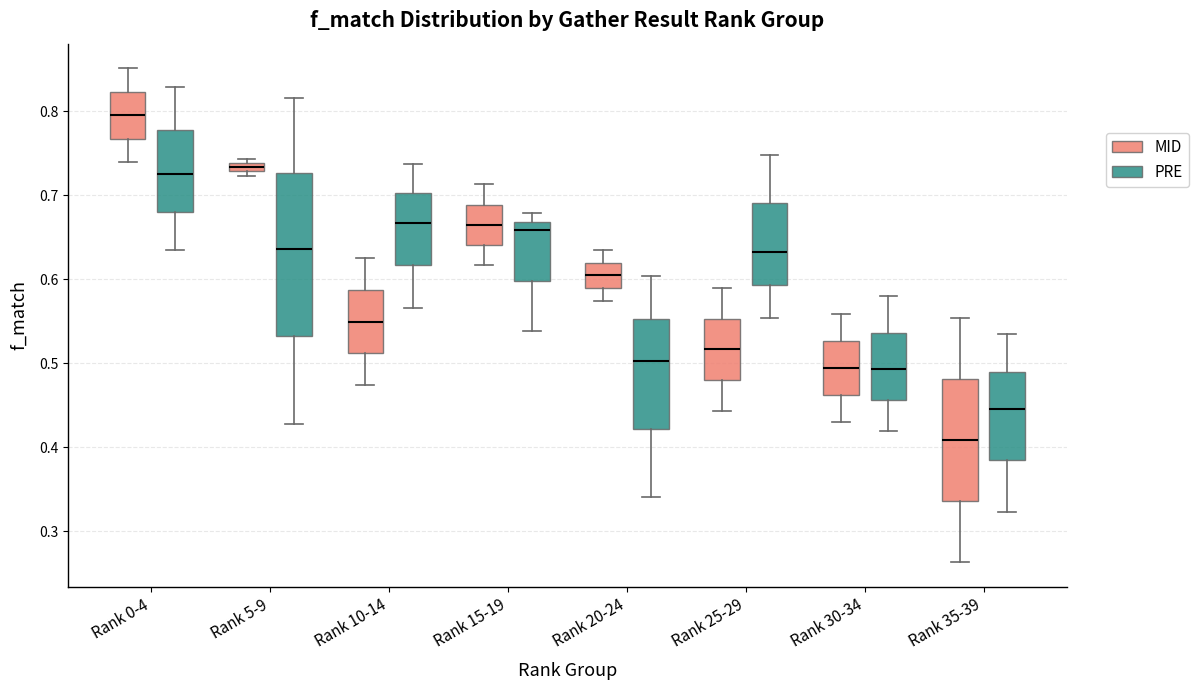

Which box has the lowest median line?

Rank 35-39 (MID)